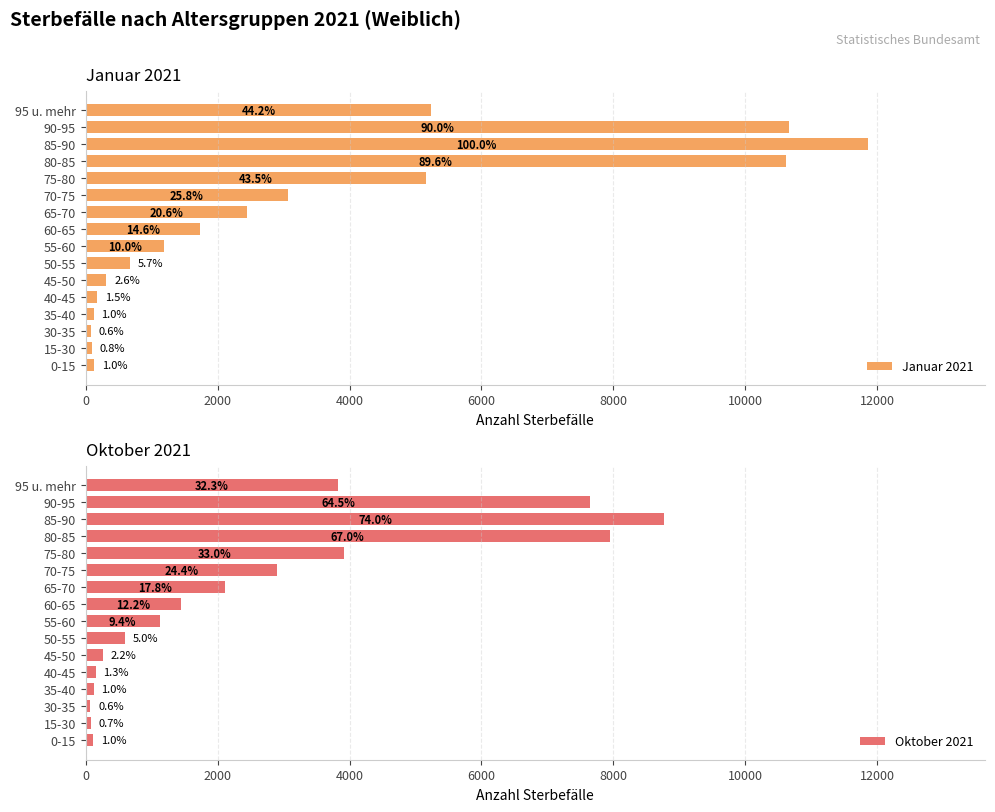

What is the greatest value displayed?

11855